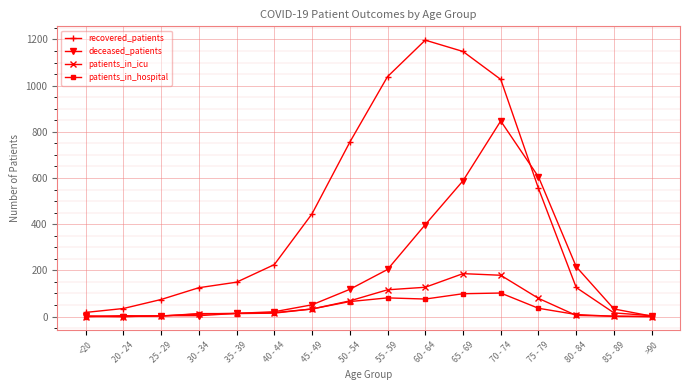

How many lines are shown in the chart?

4